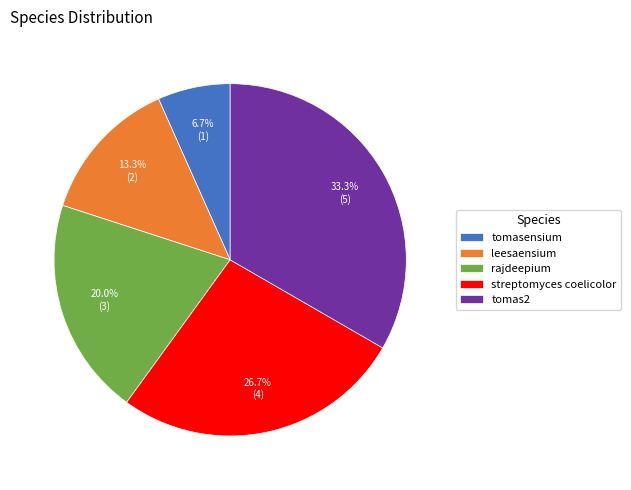

Combined, do leesaensium and rajdeepium account for over 50%?

No